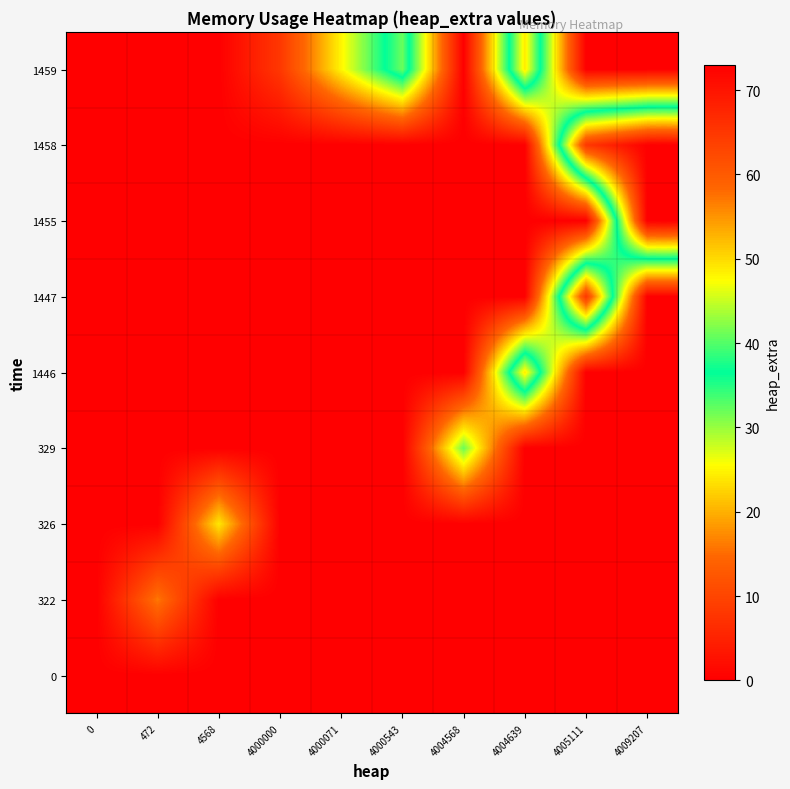

Reading left to right, what are all the values shown in this chart?

0: 0=0	472=0	4568=0	4000000=0	4000071=0	4000543=0	4004568=0	4004639=0	4005111=0	4009207=0
322: 0=0	472=16	4568=0	4000000=0	4000071=0	4000543=0	4004568=0	4004639=0	4005111=0	4009207=0
326: 0=0	472=0	4568=24	4000000=0	4000071=0	4000543=0	4004568=0	4004639=0	4005111=0	4009207=0
329: 0=0	472=0	4568=0	4000000=0	4000071=0	4000543=0	4004568=32	4004639=0	4005111=0	4009207=0
1446: 0=0	472=0	4568=0	4000000=0	4000071=0	4000543=0	4004568=0	4004639=49	4005111=0	4009207=0
1447: 0=0	472=0	4568=0	4000000=0	4000071=0	4000543=0	4004568=0	4004639=0	4005111=65	4009207=0
1455: 0=0	472=0	4568=0	4000000=0	4000071=0	4000543=0	4004568=0	4004639=0	4005111=0	4009207=73
1458: 0=0	472=0	4568=0	4000000=0	4000071=0	4000543=0	4004568=0	4004639=0	4005111=65	4009207=73
1459: 0=0	472=0	4568=0	4000000=8	4000071=25	4000543=41	4004568=0	4004639=49	4005111=0	4009207=0